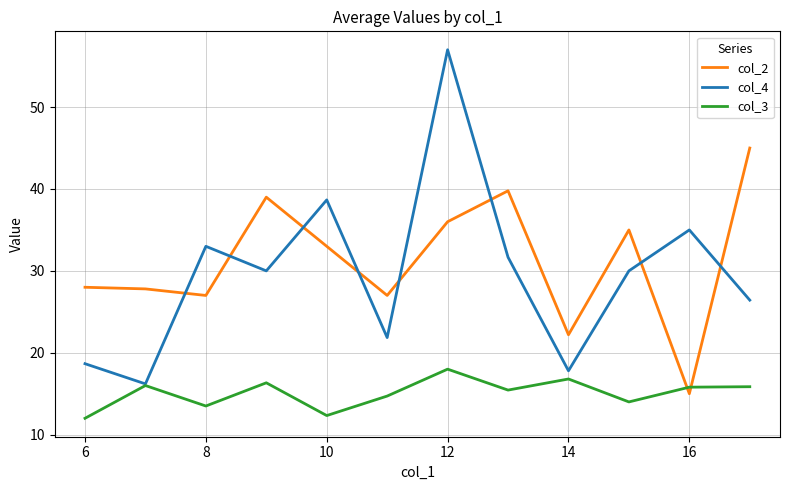

Which series has the largest range (max minus min)?

col_4